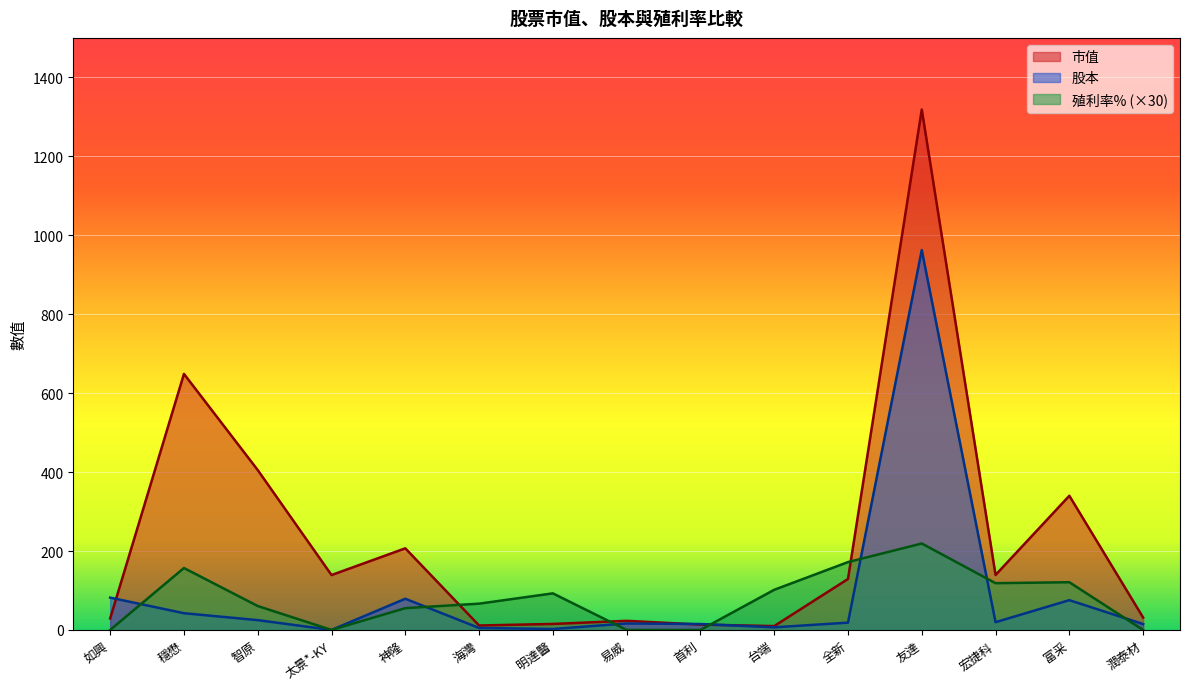

Which series has the largest total across all categories?

市值